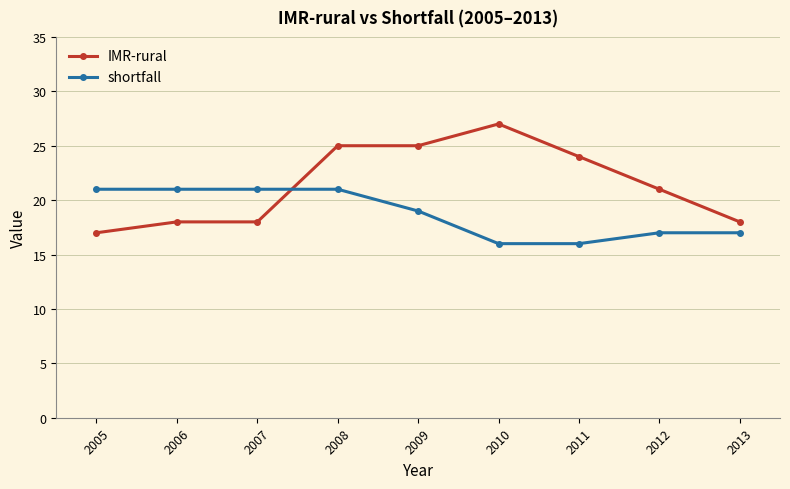

True or false: IMR-rural and shortfall intersect in this chart.

True